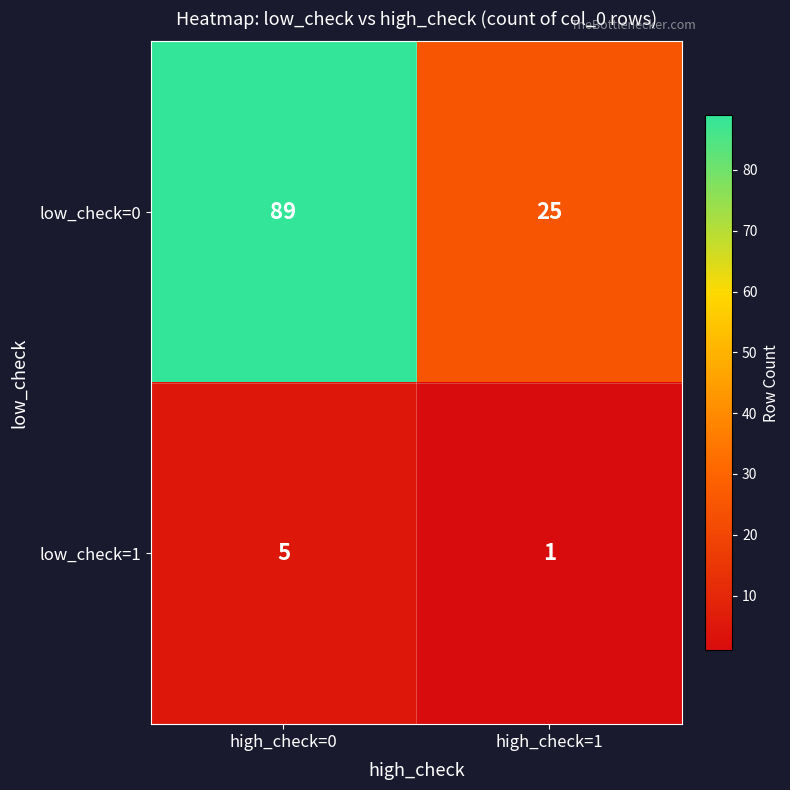

At which category is the sum across all series the highest?

high_check=0